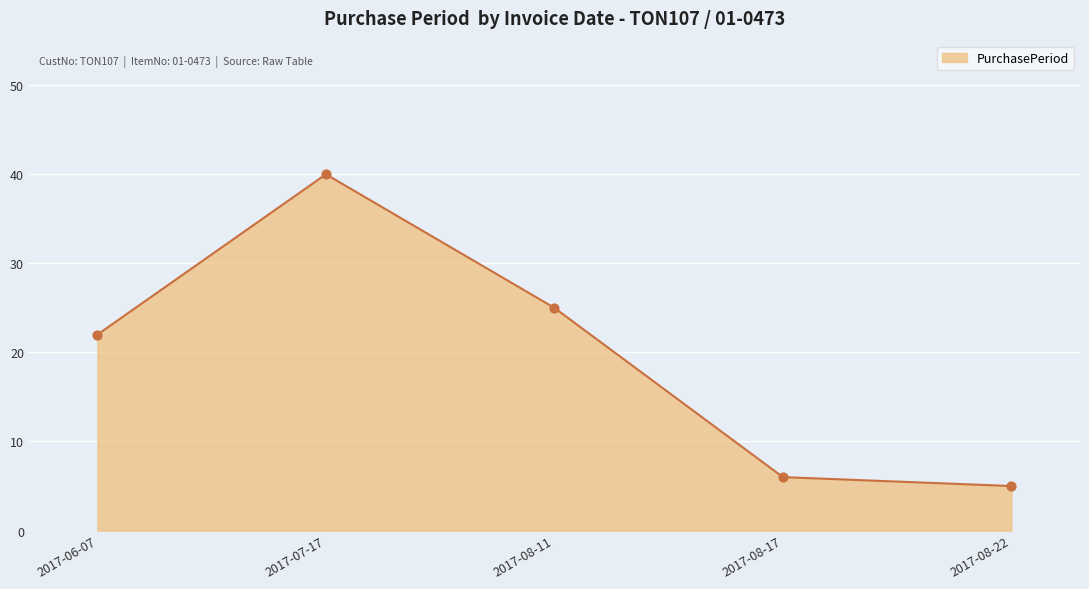

What is the change in value from 2017-07-17 to 2017-08-11?

-15